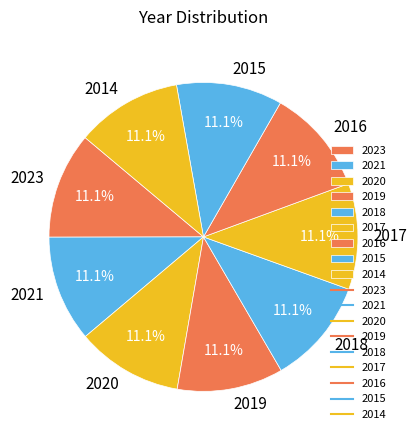

What percentage is the 2021 slice, to the nearest percent?

11%